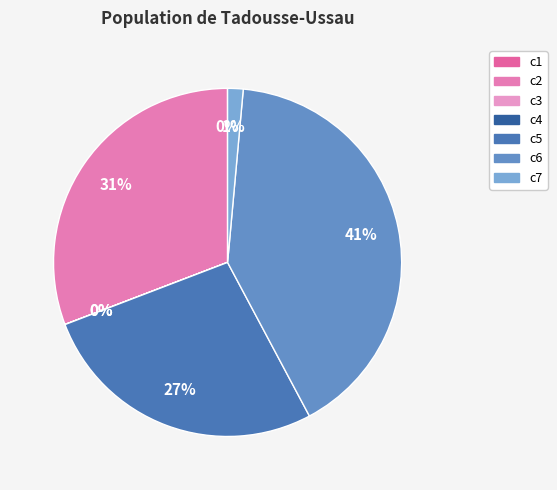

What is the change in value from c4 to c7?

+52.3